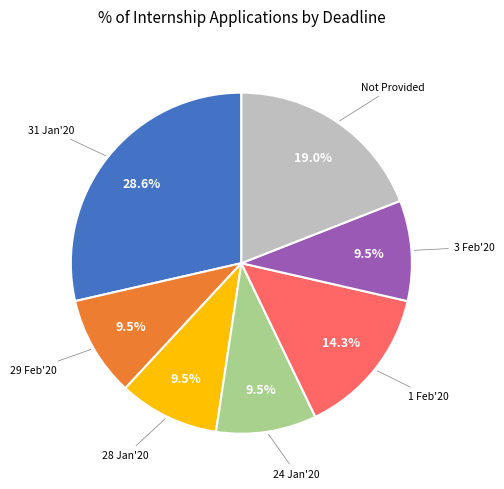

How many slices are in this pie chart?

7